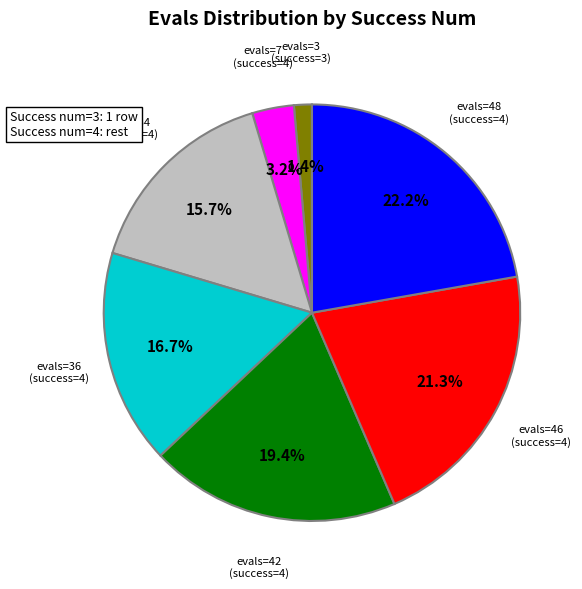

Between evals=3 (success=3) and evals=7 (success=4), which is larger?

evals=7 (success=4)